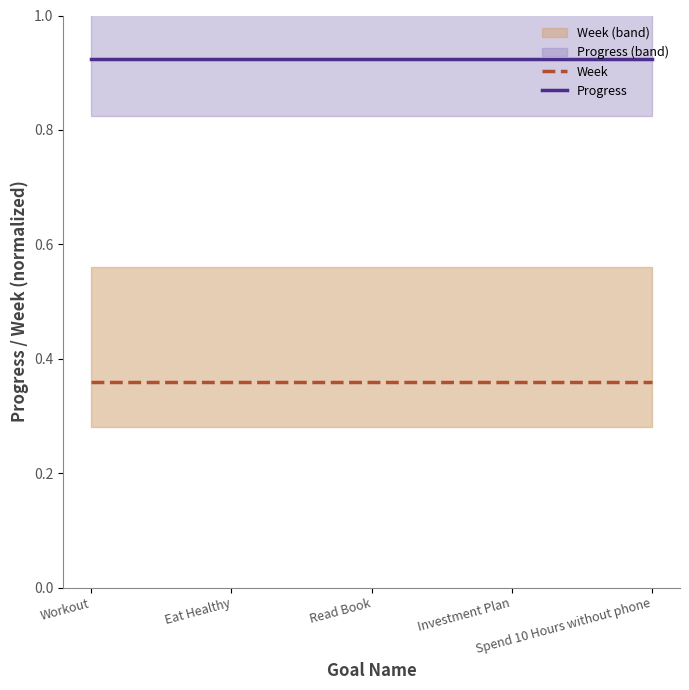

What is the value of the Progress point at the 1st from the left?

0.9